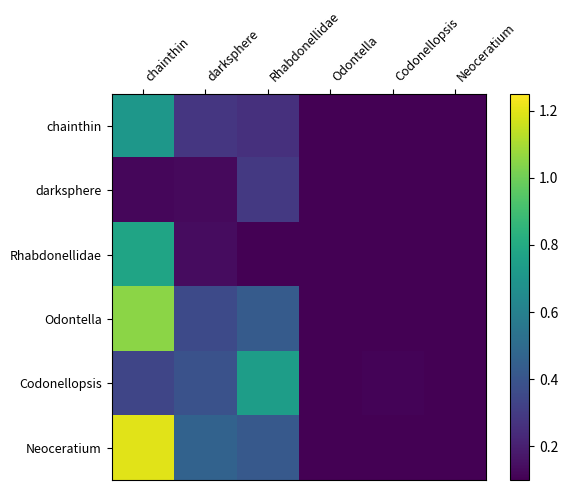

What is the total value across all series at chainthin?

4.2